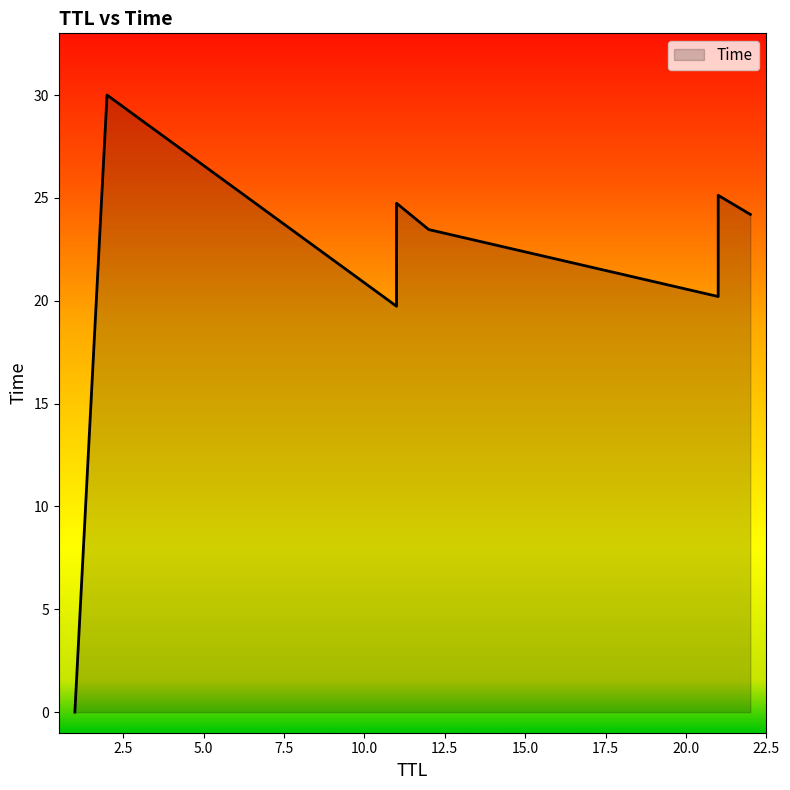

What is the greatest value displayed?

30.0